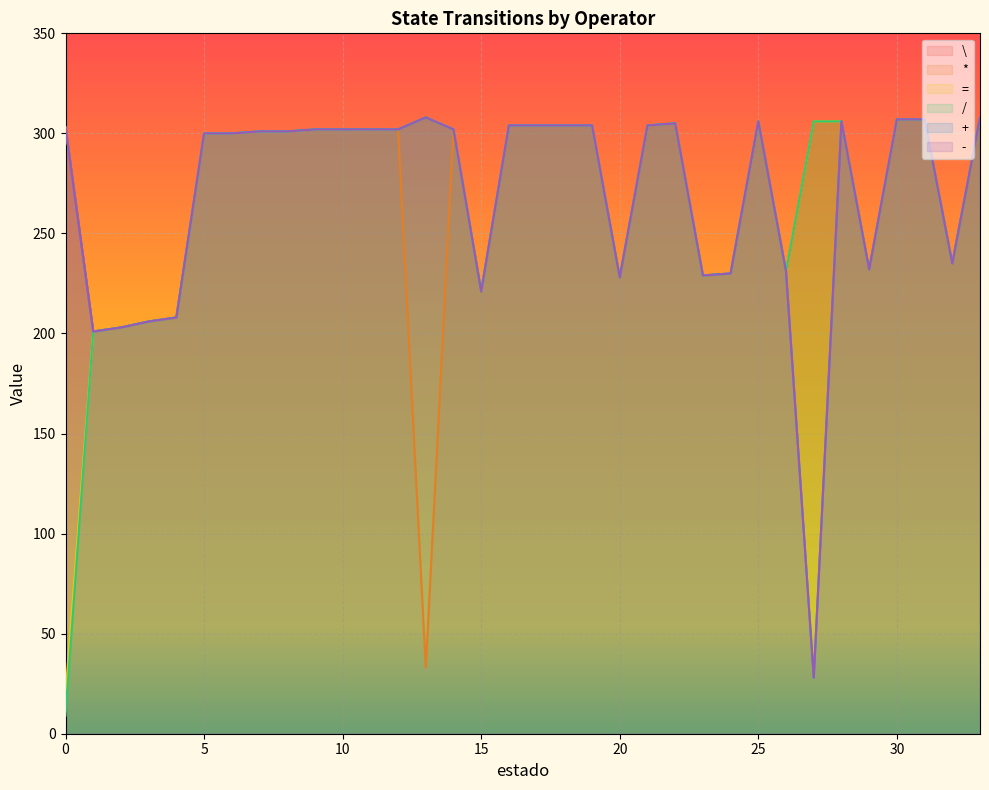

Where is the first local maximum for *?

14